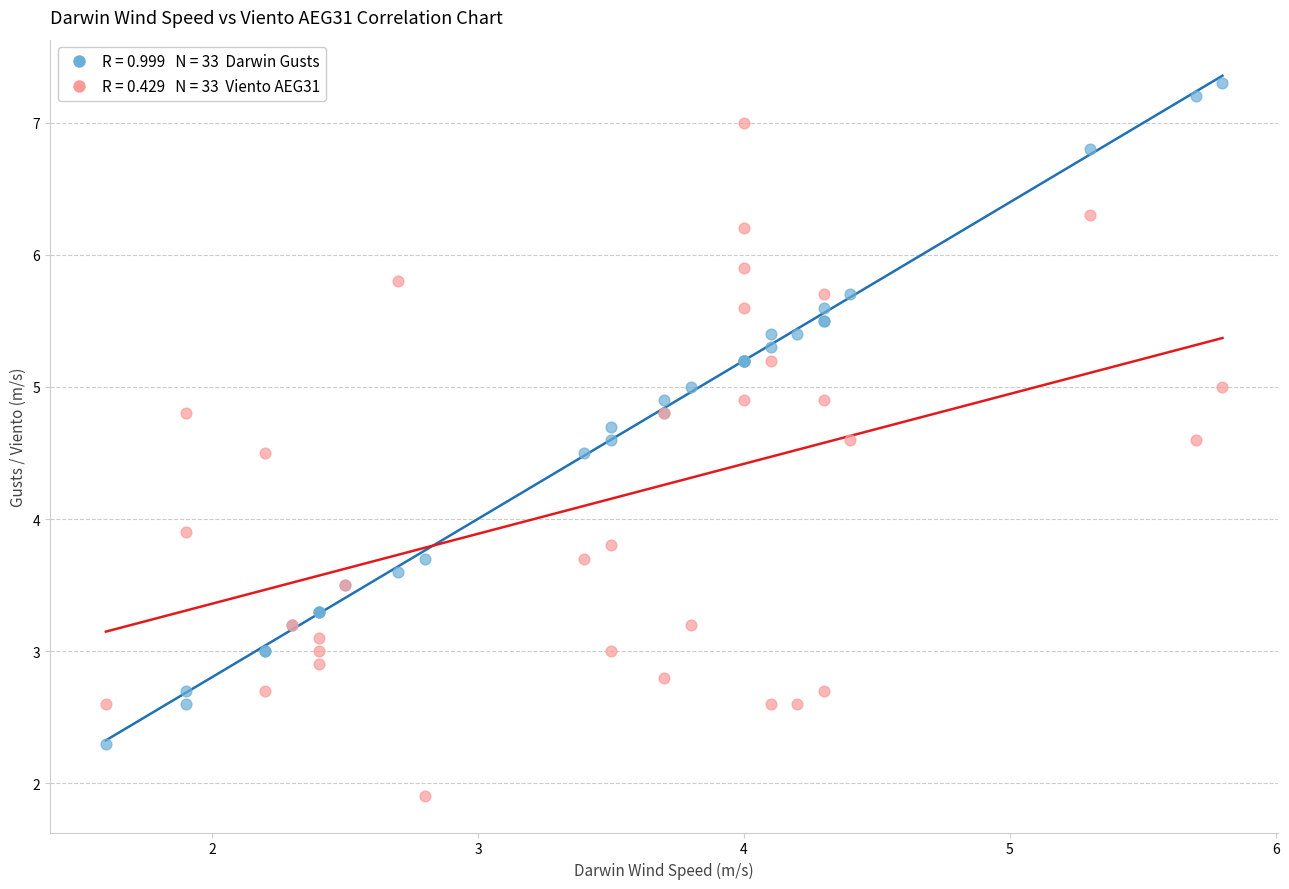

Across all series, what Y value is closest to 4?

3.9